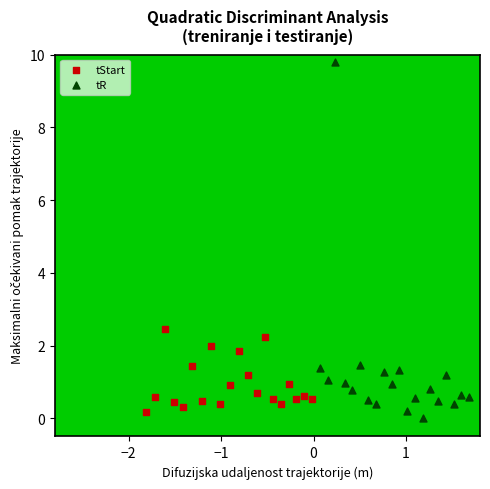

Which series contains the highest Y value?

tR